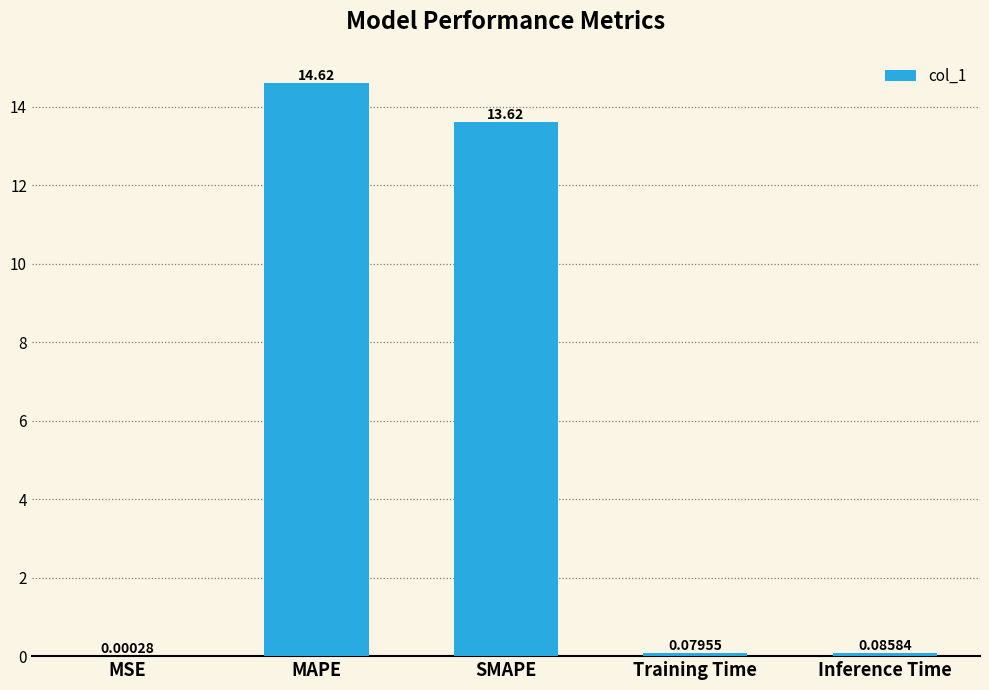

Which has a higher value, SMAPE or MAPE?

MAPE